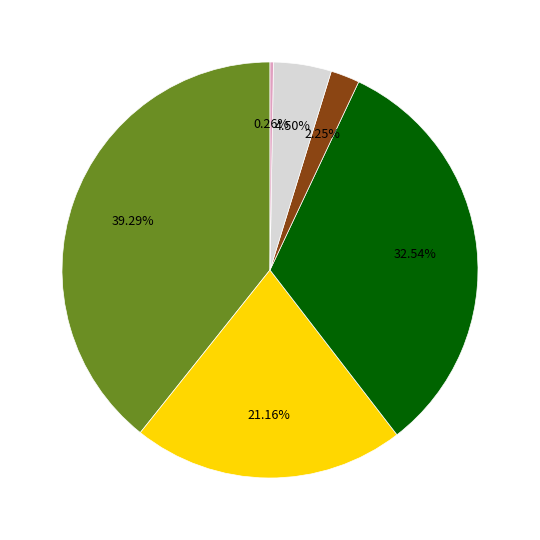

Is there any slice that represents more than half of the pie?

No